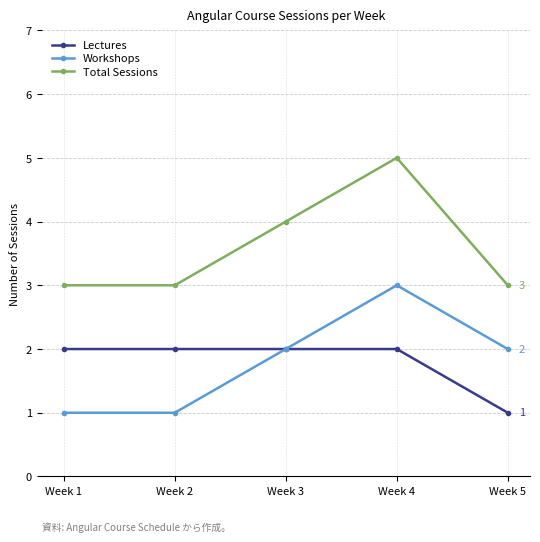

What is the highest value of the Total Sessions series?

5